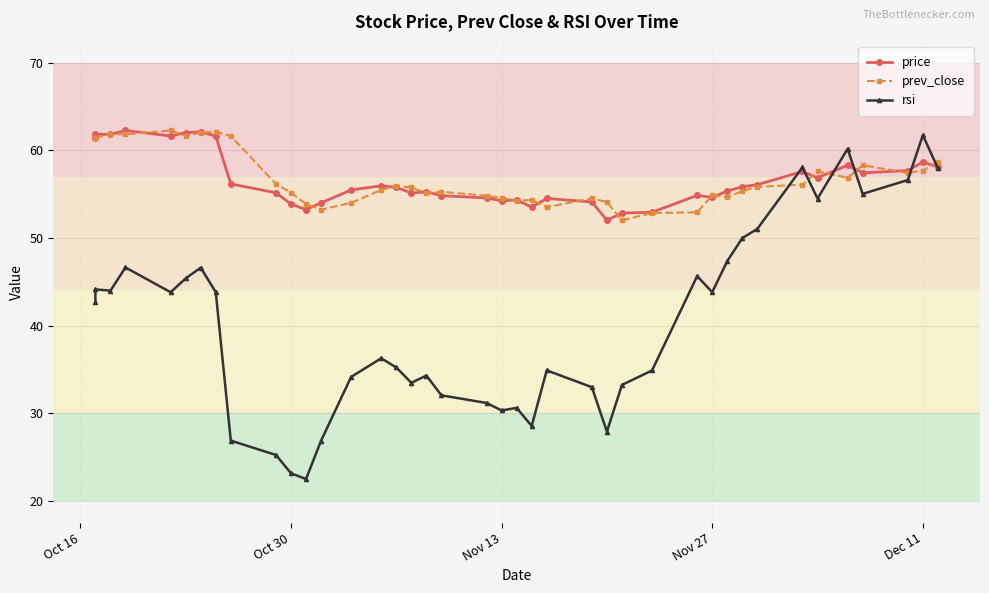

At how many categories does at least one series exceed 40?

40